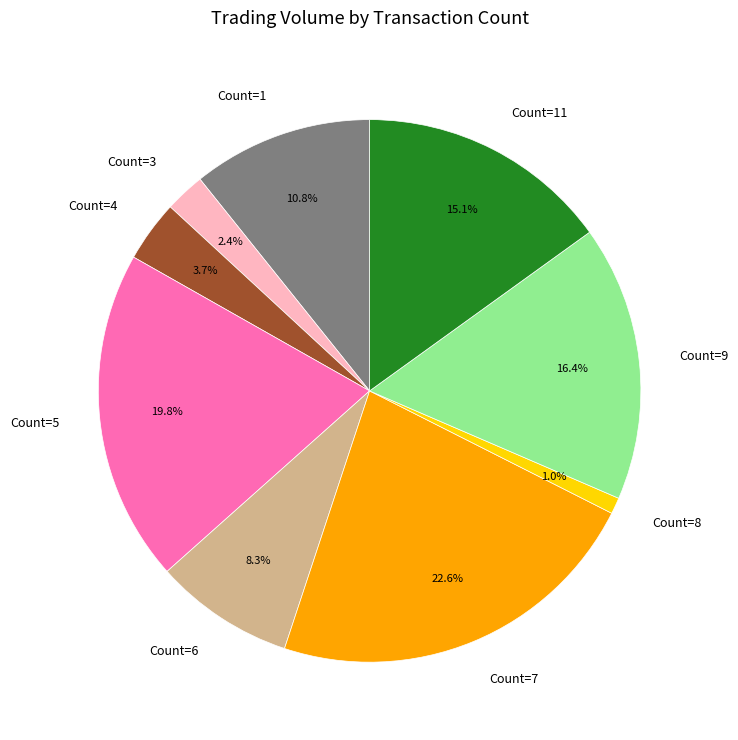

Does any single category account for the majority?

No